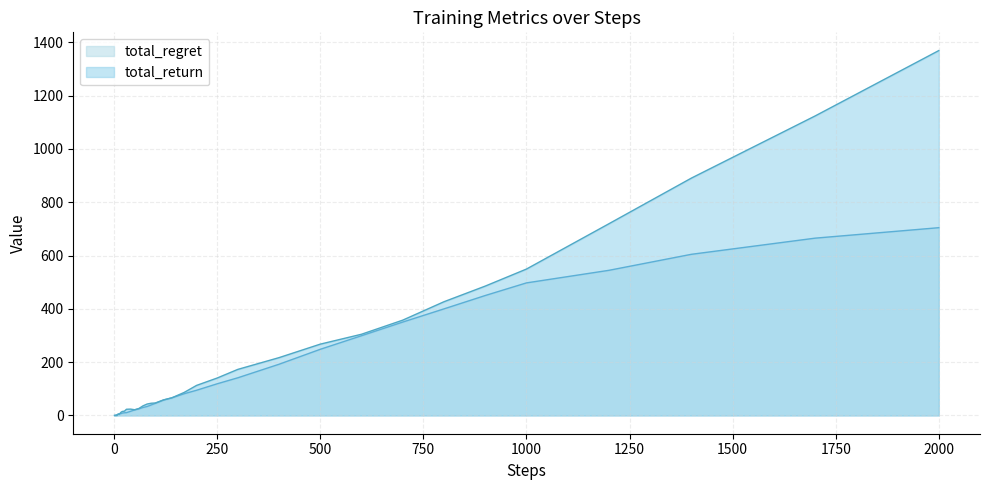

Rank the series by their average value, from lowest to highest.

total_regret, total_return